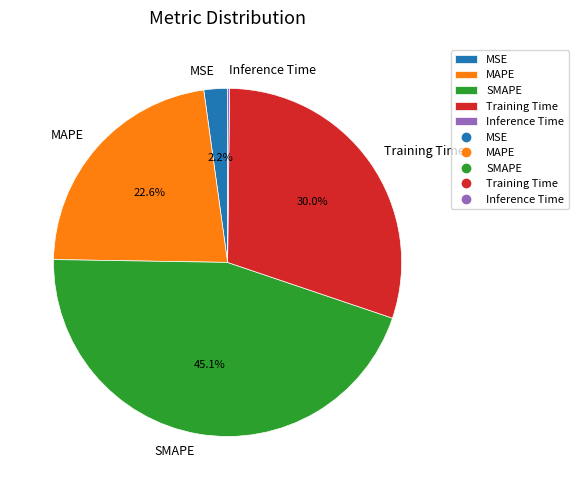

True or false: SMAPE accounts for 45% of the total.

True